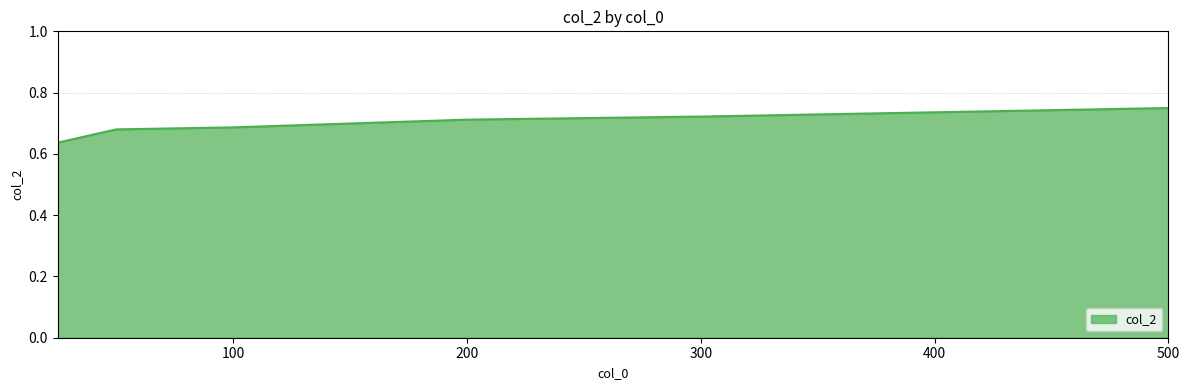

What is the sum of all values?

4.2